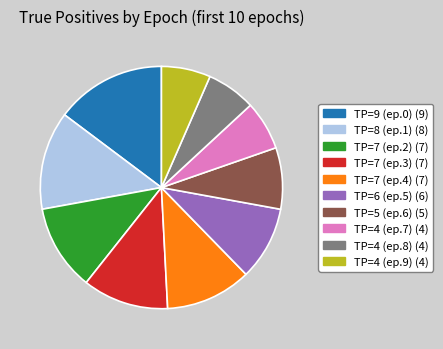

Does any single category account for the majority?

No